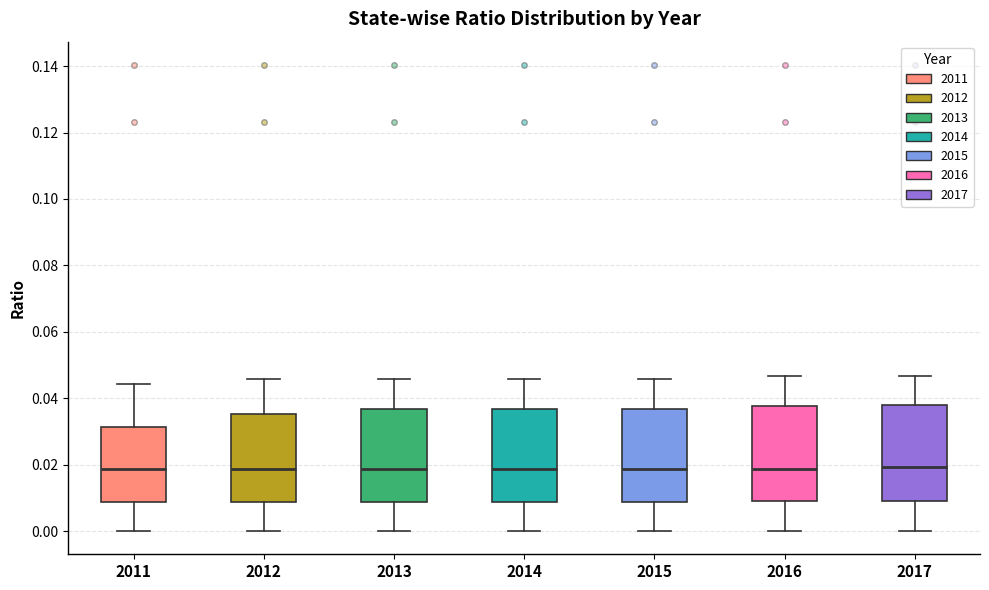

Reading left to right, transcribe this box plot: for each box, give where its median line is, the range the box spans, and where its two whiskers end, as read against the y-axis. The values are not printed on the chart, so give them approximately, as read against the axis.

2011: median 0.018, box 0.008 to 0.032, whiskers 0.000 to 0.044
2012: median 0.018, box 0.008 to 0.036, whiskers 0.000 to 0.046
2013: median 0.018, box 0.008 to 0.036, whiskers 0.000 to 0.046
2014: median 0.018, box 0.008 to 0.036, whiskers 0.000 to 0.046
2015: median 0.018, box 0.008 to 0.036, whiskers 0.000 to 0.046
2016: median 0.018, box 0.008 to 0.038, whiskers 0.000 to 0.046
2017: median 0.020, box 0.008 to 0.038, whiskers 0.000 to 0.046